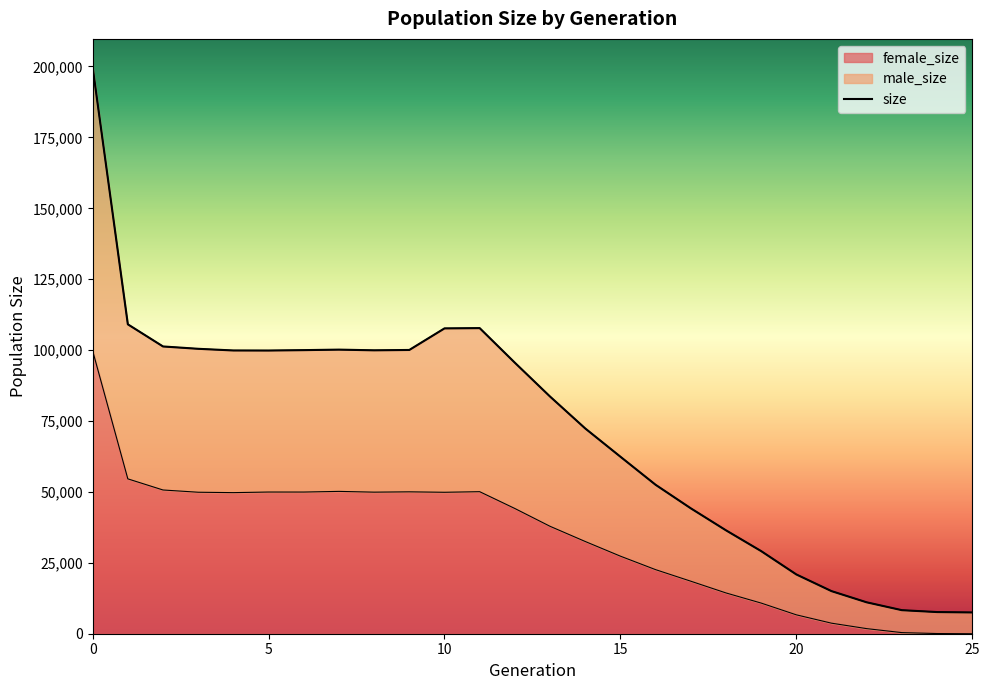

How many lines are shown in the chart?

1